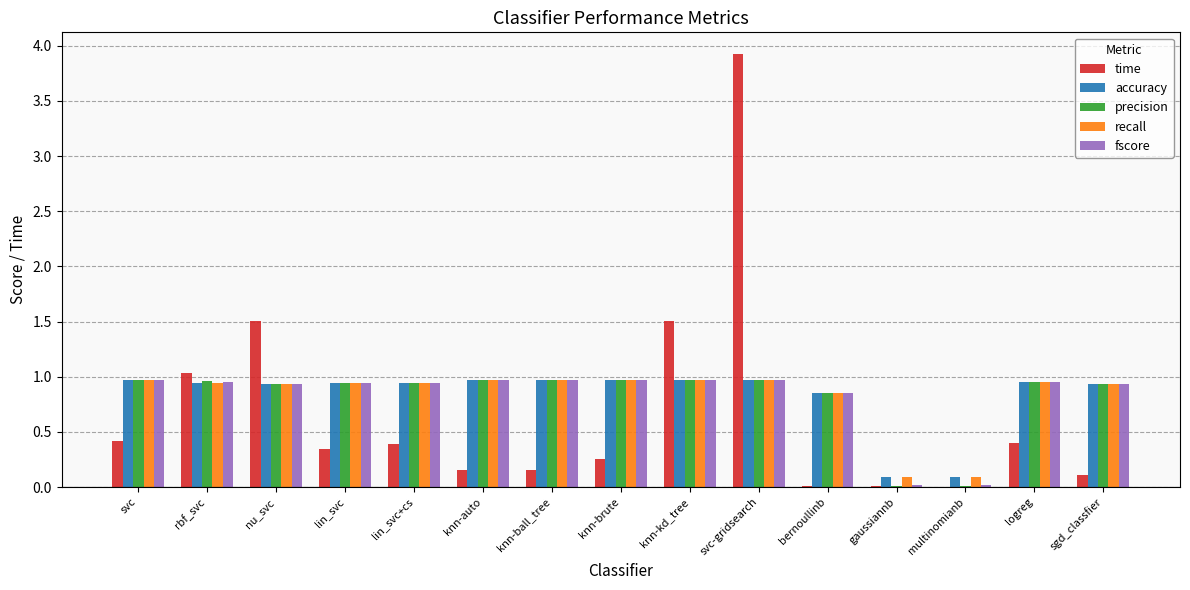

The value of time at gaussiannb is 0.0. True or false?

True